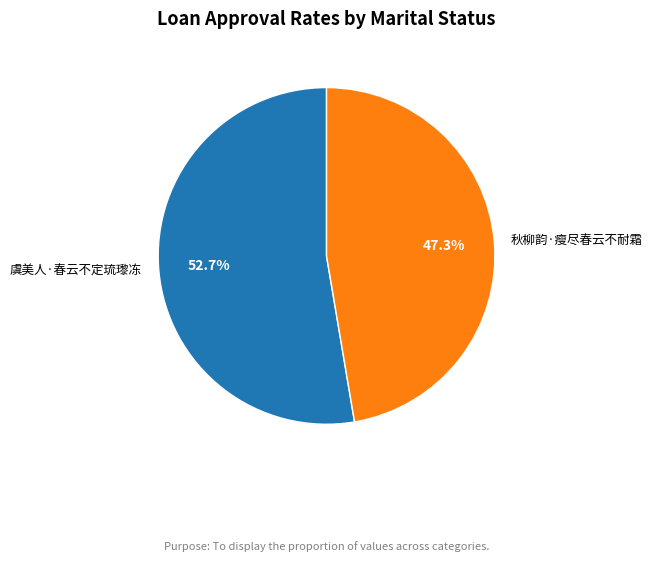

What is the total percentage of 虞美人·春云不定琉瓈冻 and 秋柳韵·瘦尽春云不耐霜?

100.0%